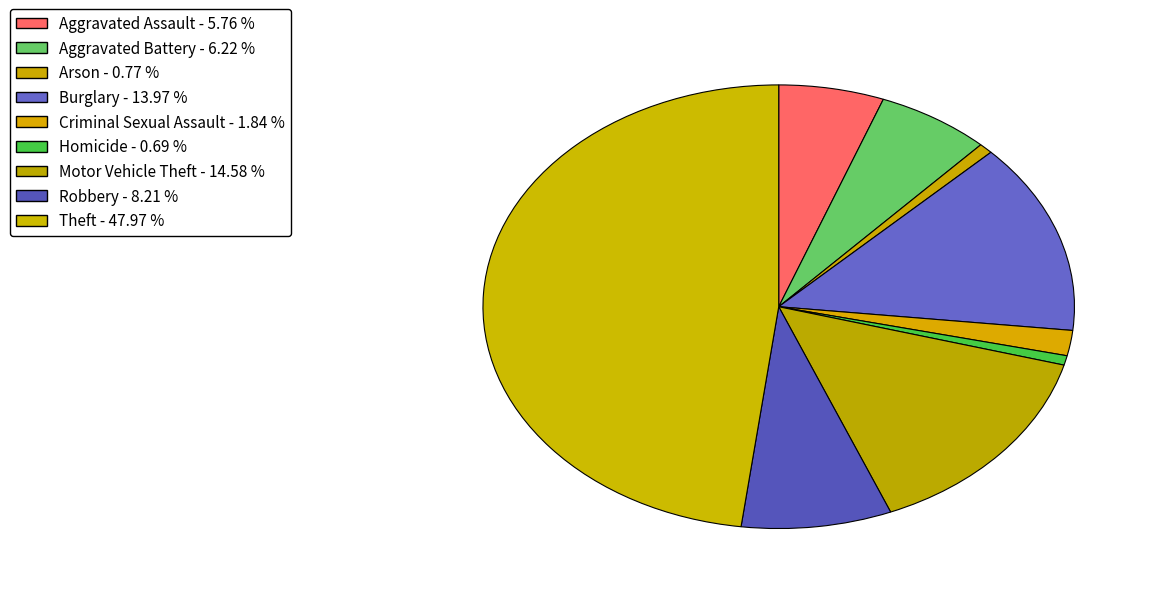

Do Arson and Motor Vehicle Theft together represent more than half of the pie?

No